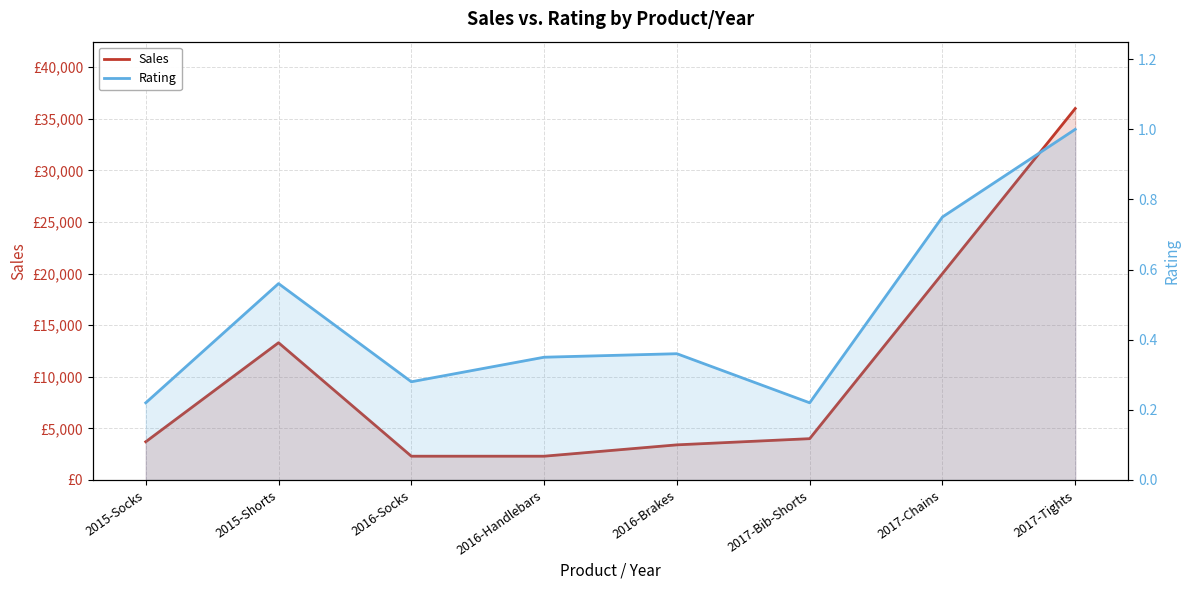

How many data points in Sales are less than 4000?

4